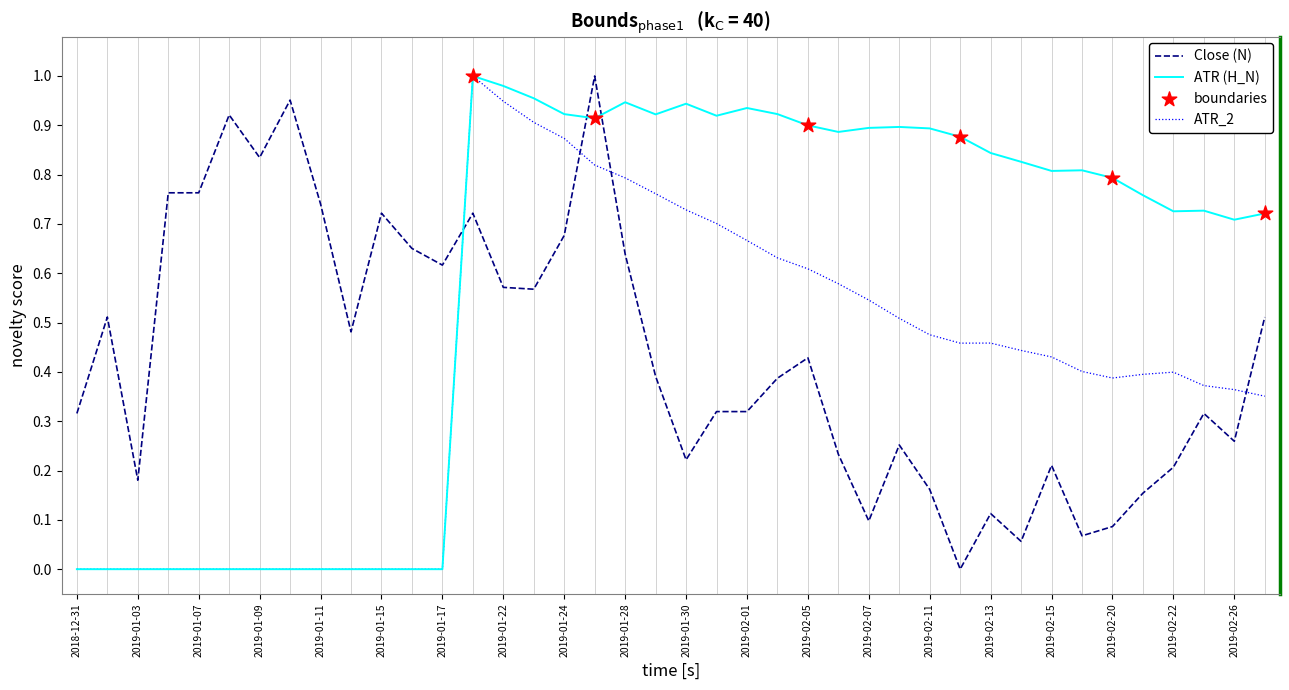

Which series has the largest total across all categories?

ATR (H_N)